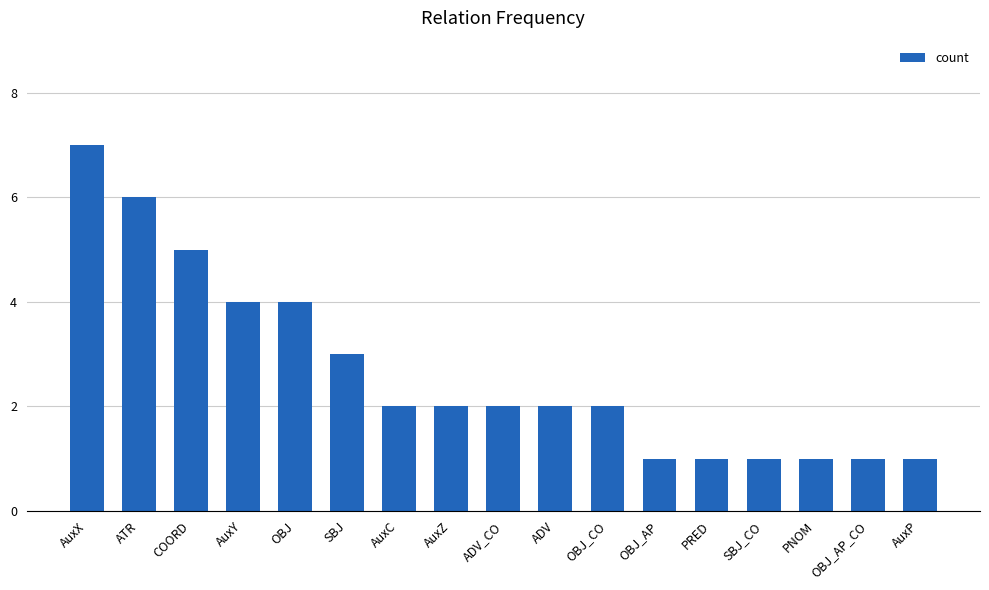

Reading left to right, list all the values displayed in this chart.

7	6	5	4	4	3	2	2	2	2	2	1	1	1	1	1	1